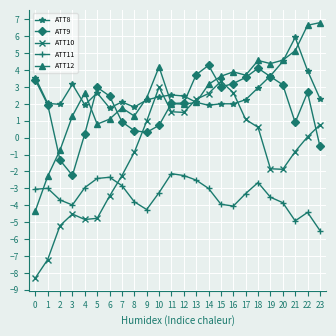

What is the value of the ATT8 point at the 5th from the left?

1.9